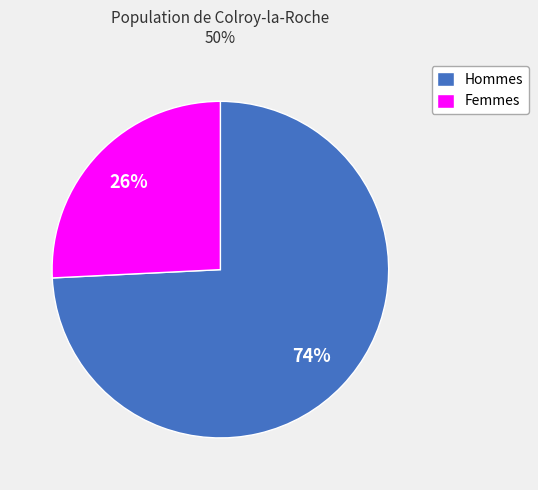

To the nearest percent, what is the difference between the largest and smallest slice percentages?

48%